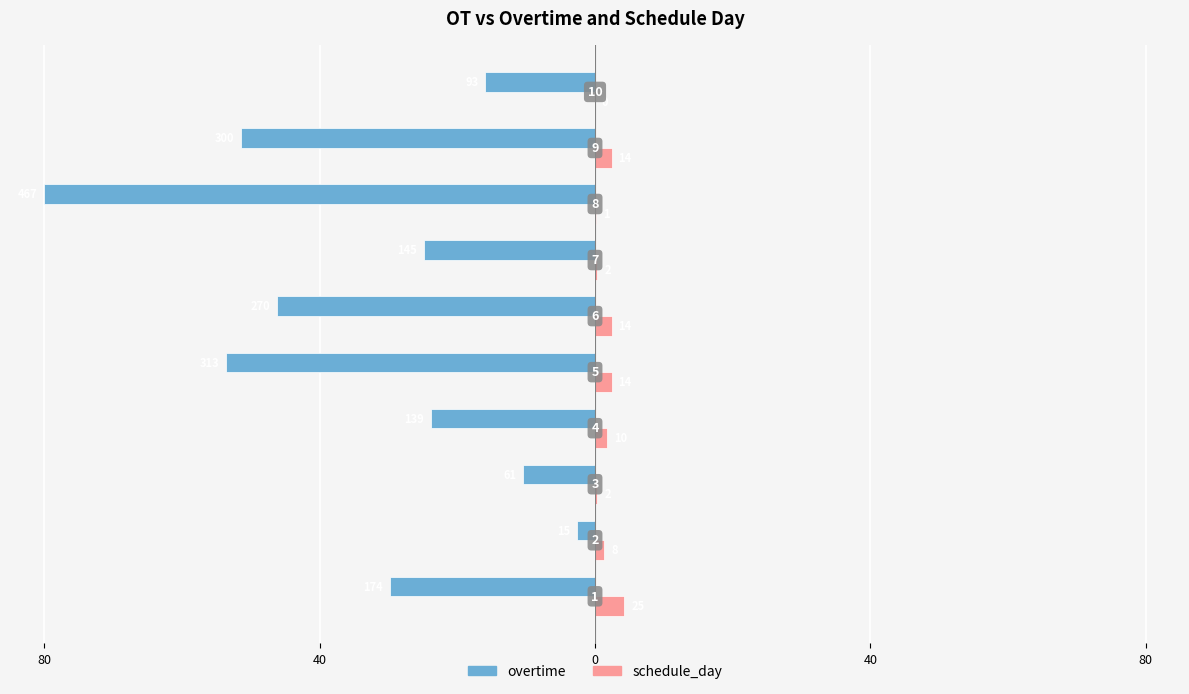

Reading left to right, list all the values displayed in this chart.

overtime: -29.8	-2.6	-10.4	-23.8	-53.6	-46.3	-24.8	-80.0	-51.4	-15.9
schedule_day: 4.3	1.4	0.3	1.7	2.4	2.4	0.3	0.2	2.4	0.0